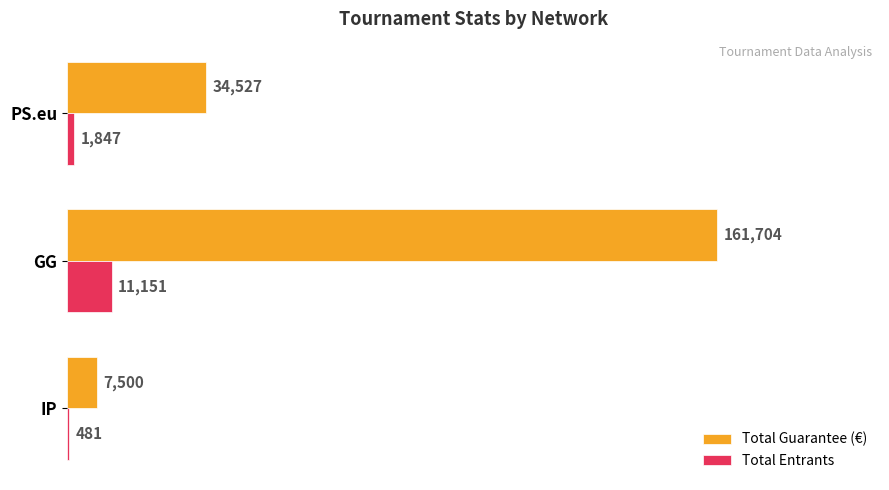

Which series has the largest total across all categories?

Total Guarantee (€)